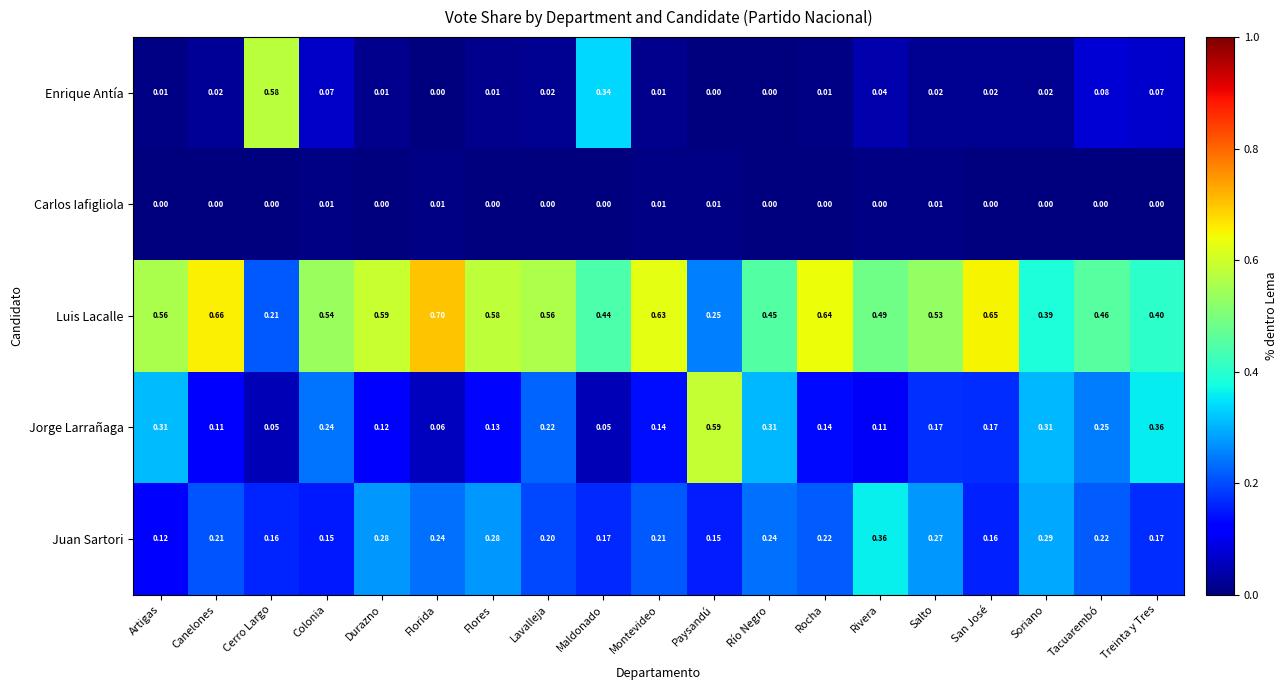

Rank the series by their maximum value, from highest to lowest.

Luis Lacalle, Jorge Larrañaga, Enrique Antía, Juan Sartori, Carlos Iafigliola